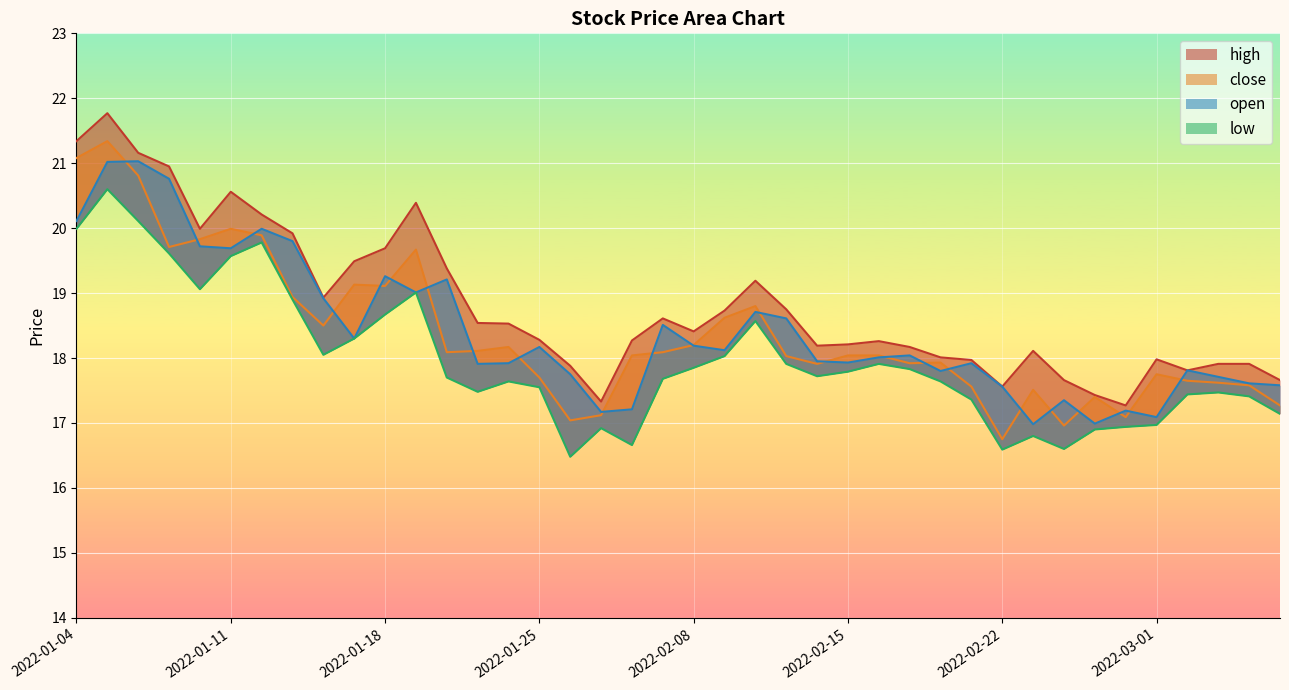

Is it true that close equals 6.2 at 2022-02-17?

False